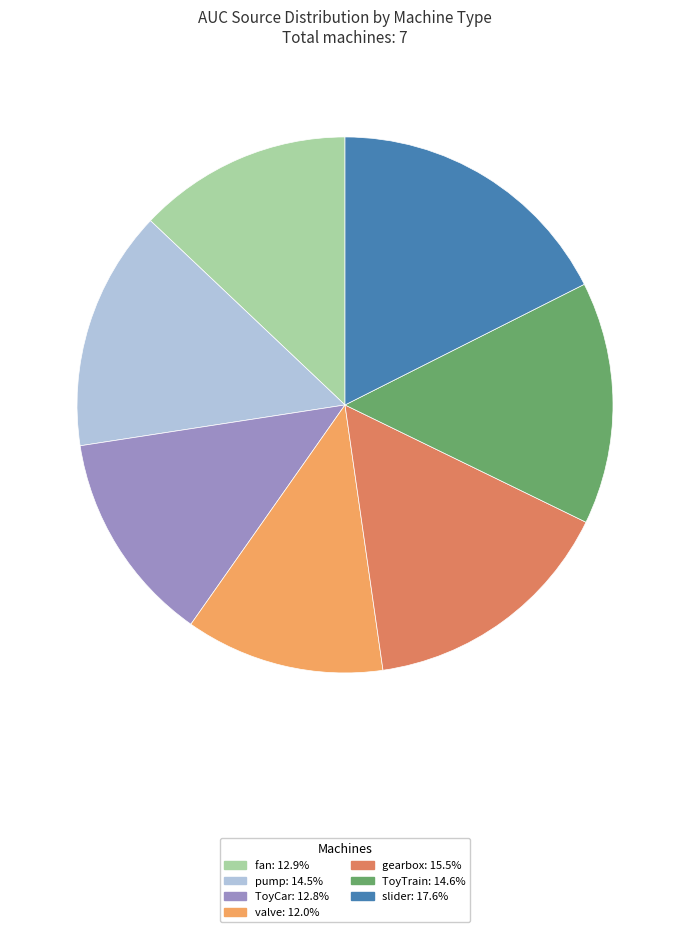

Combined, do slider: 17.6% and pump: 14.5% account for over 50%?

No